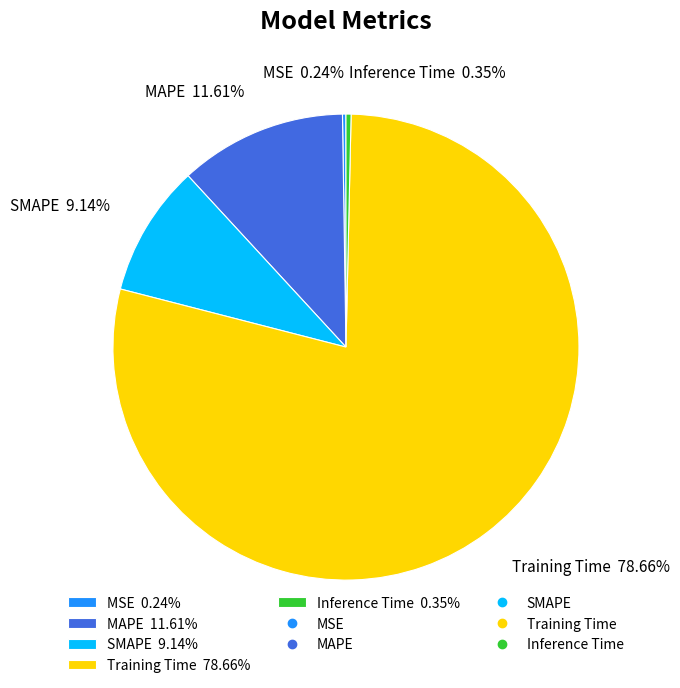

Which slice is the largest?

Training Time